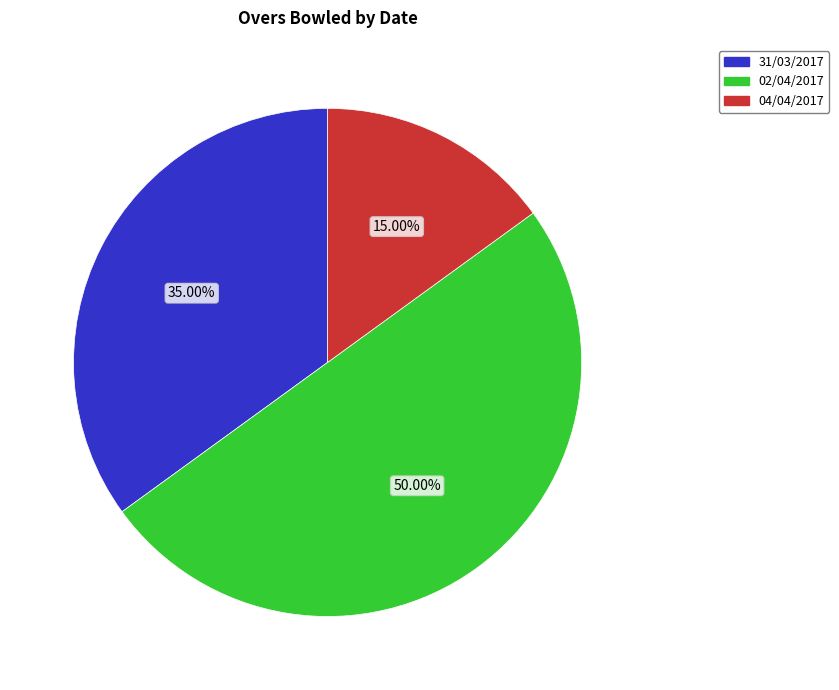

Rank the categories by value from lowest to highest.

04/04/2017, 31/03/2017, 02/04/2017